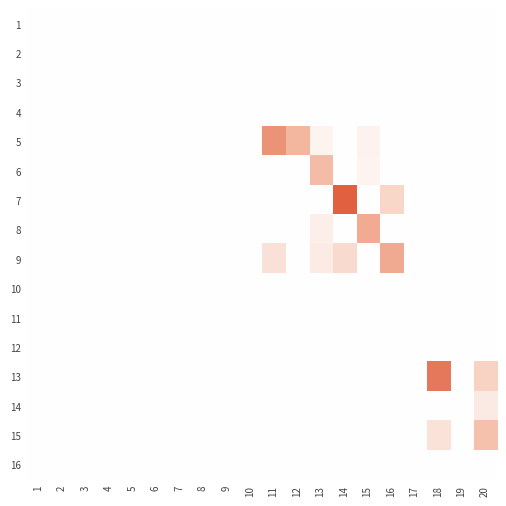

What is the greatest value displayed?

1.0